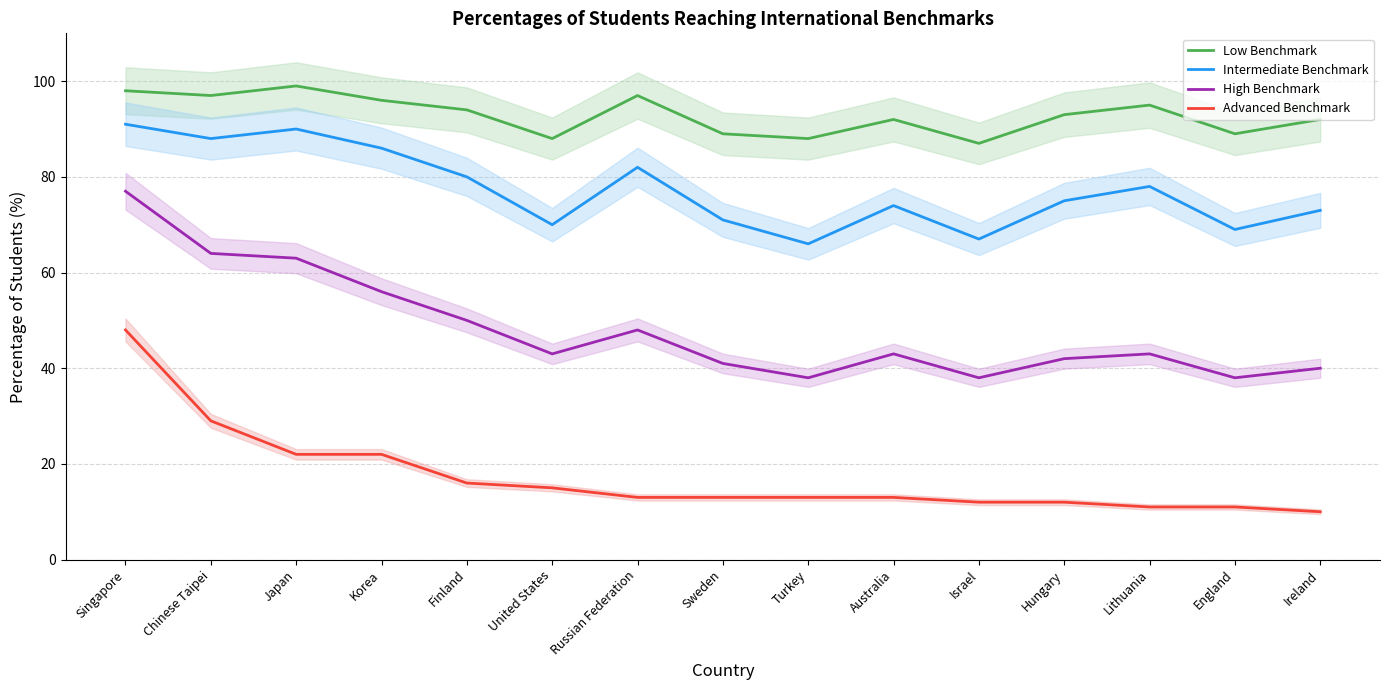

The Intermediate Benchmark series shows 136 at Russian Federation. True or false?

False